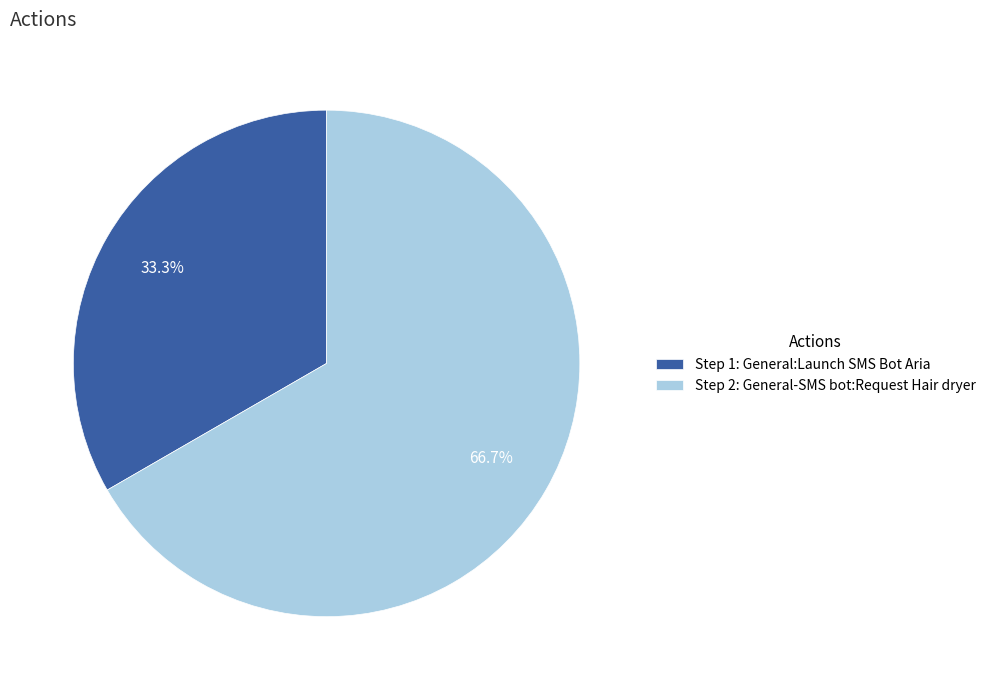

Rank the categories by value from lowest to highest.

Step 1: General:Launch SMS Bot Aria, Step 2: General-SMS bot:Request Hair dryer